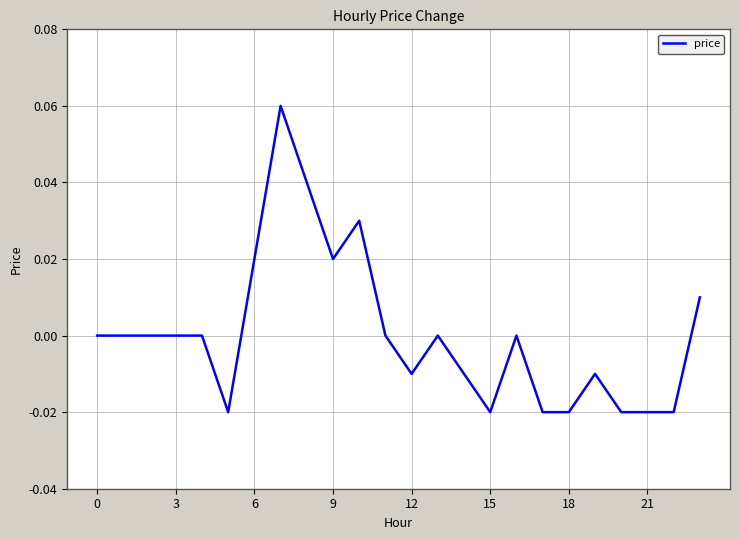

Does the chart display data point markers on the line(s)?

No